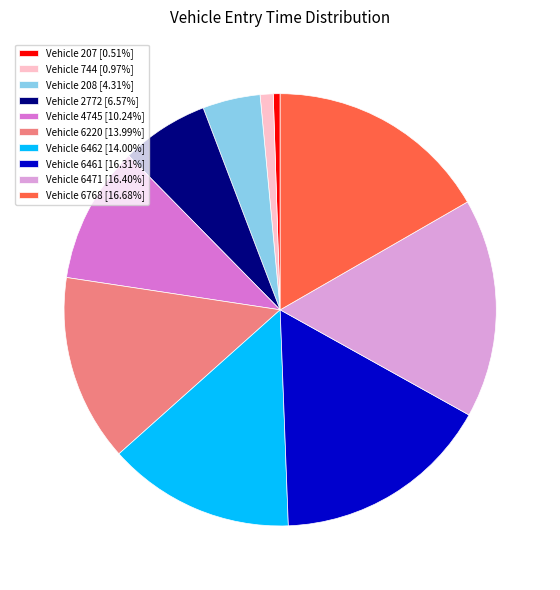

Is there any slice that represents more than half of the pie?

No